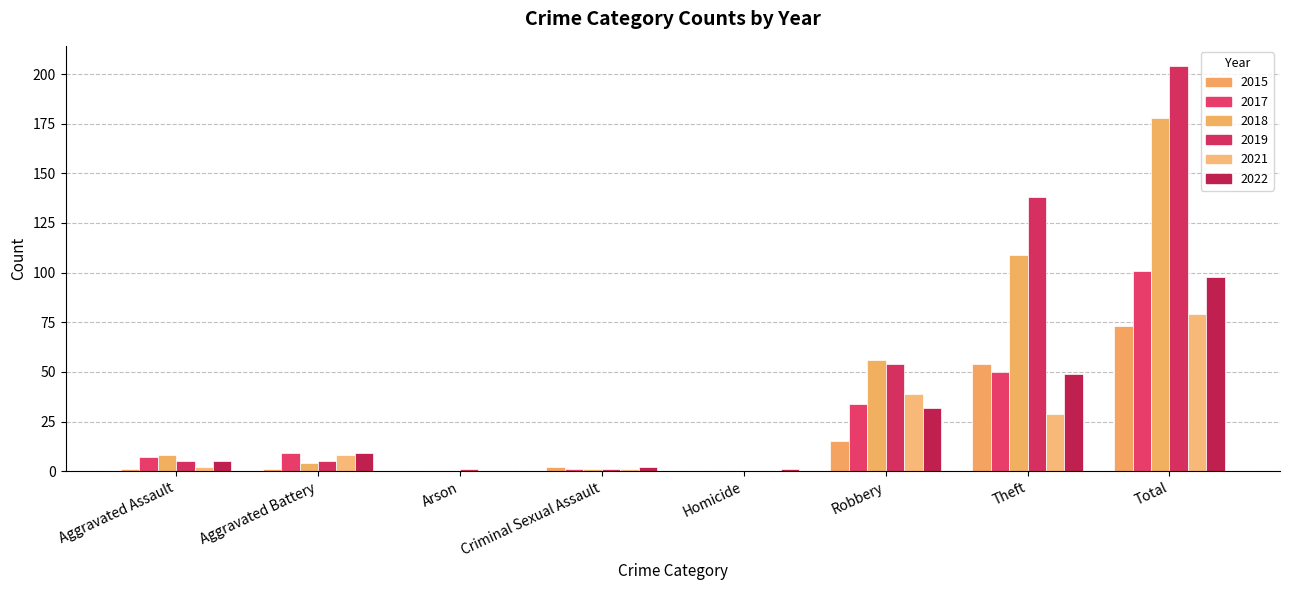

Reading left to right, list all the values displayed in this chart.

2022: Aggravated Assault=5	Aggravated Battery=9	Arson=0	Criminal Sexual Assault=2	Homicide=1	Robbery=32	Theft=49	Total=98
2019: Aggravated Assault=5	Aggravated Battery=5	Arson=1	Criminal Sexual Assault=1	Homicide=0	Robbery=54	Theft=138	Total=204
2017: Aggravated Assault=7	Aggravated Battery=9	Arson=0	Criminal Sexual Assault=1	Homicide=0	Robbery=34	Theft=50	Total=101
2018: Aggravated Assault=8	Aggravated Battery=4	Arson=0	Criminal Sexual Assault=1	Homicide=0	Robbery=56	Theft=109	Total=178
2021: Aggravated Assault=2	Aggravated Battery=8	Arson=0	Criminal Sexual Assault=1	Homicide=0	Robbery=39	Theft=29	Total=79
2015: Aggravated Assault=1	Aggravated Battery=1	Arson=0	Criminal Sexual Assault=2	Homicide=0	Robbery=15	Theft=54	Total=73